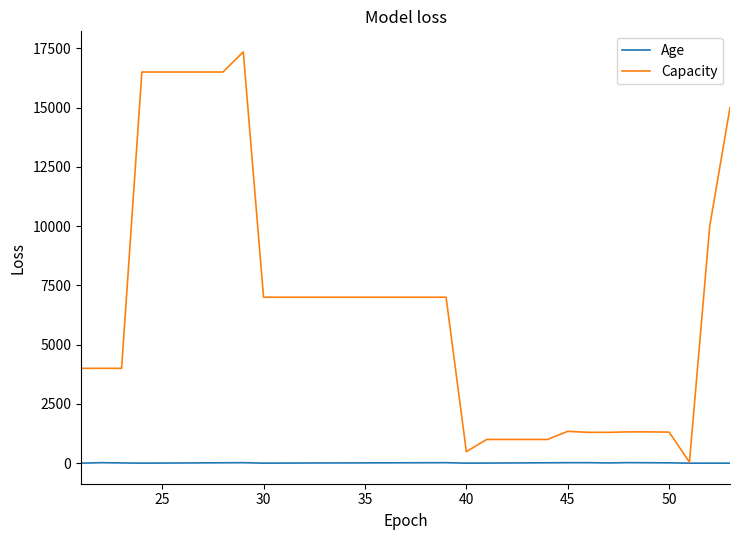

Which series has the largest total across all categories?

Capacity